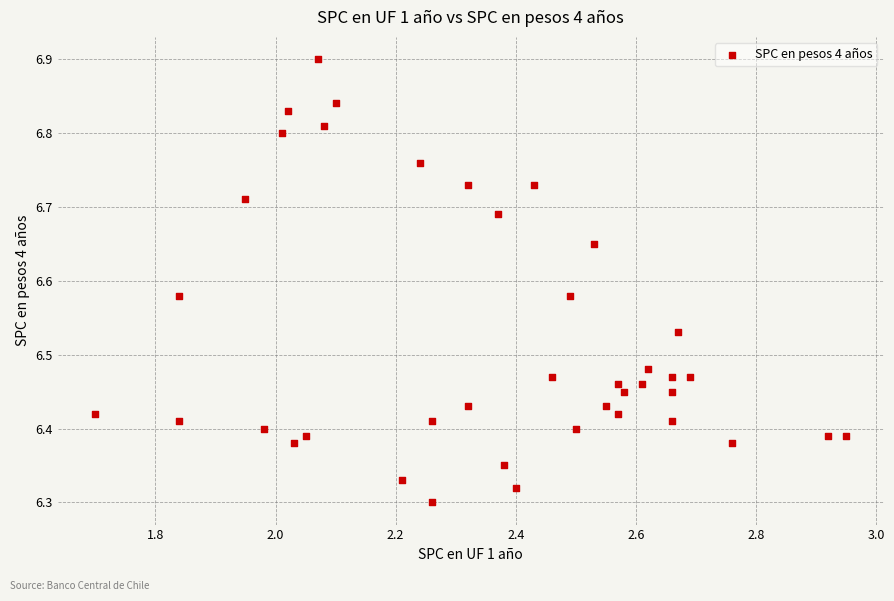

What is the range of Y values (max minus min)?

0.6